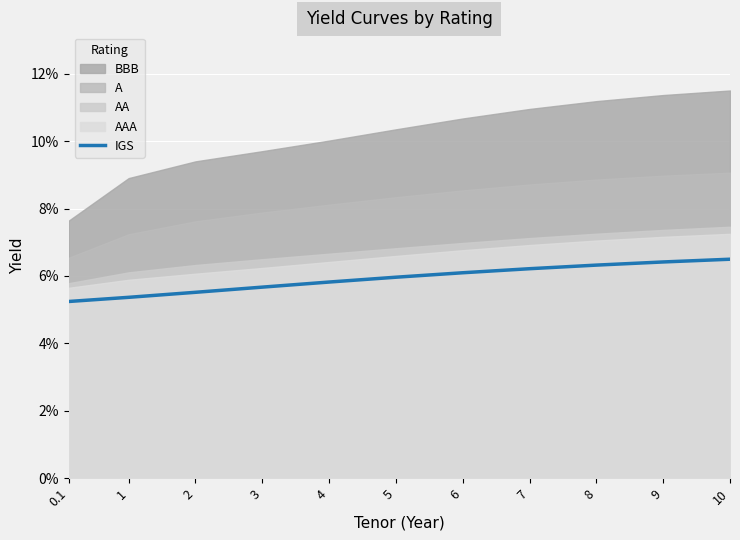

The value at 0.1 is 0.1. True or false?

True